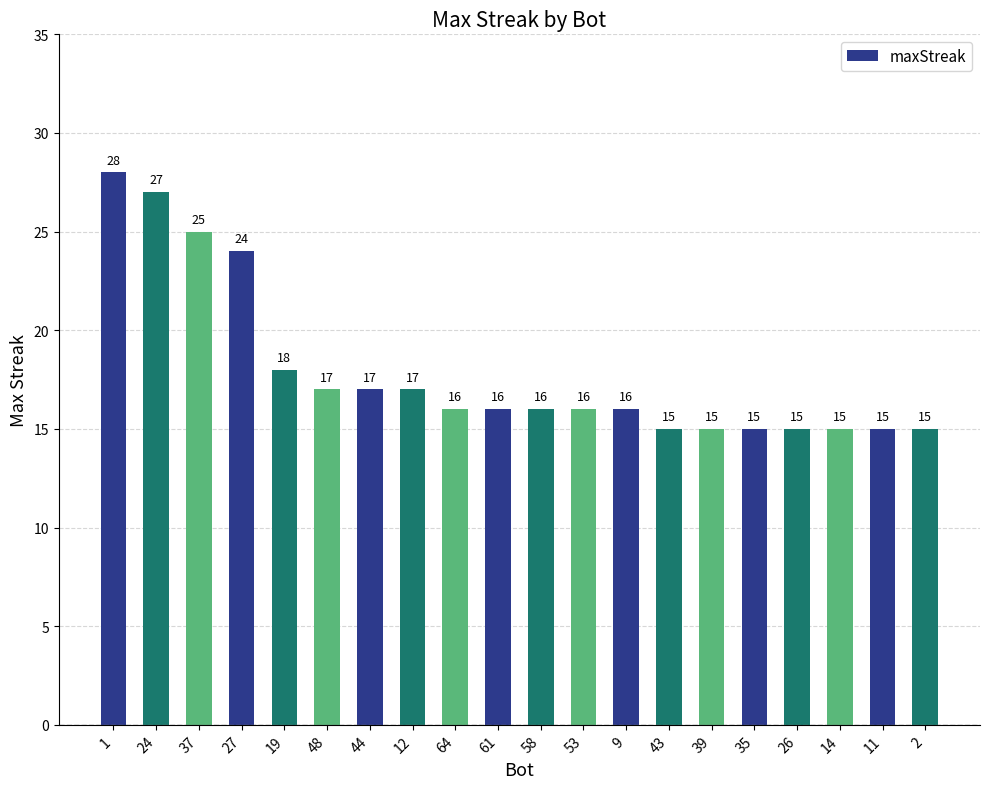

What is the approximate value at 27?

24